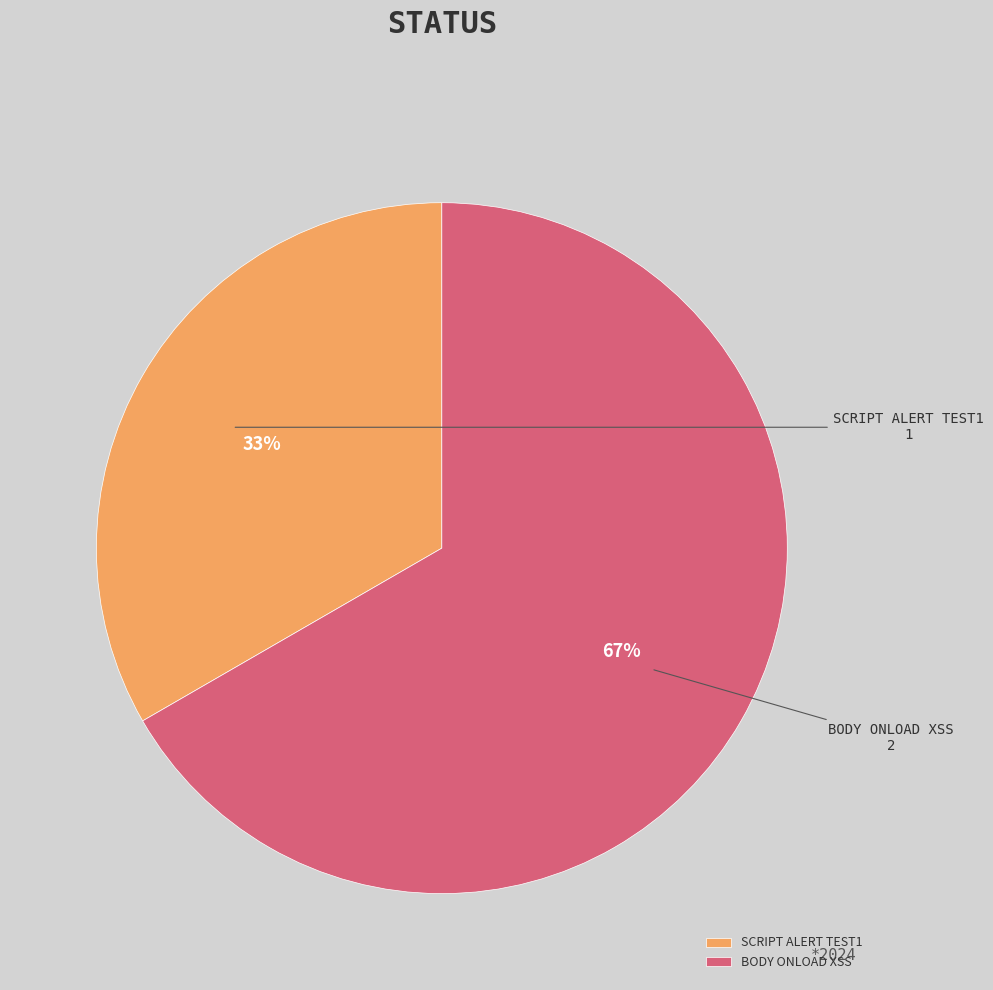

Is it true that SCRIPT ALERT TEST1 is 33% of the pie?

True